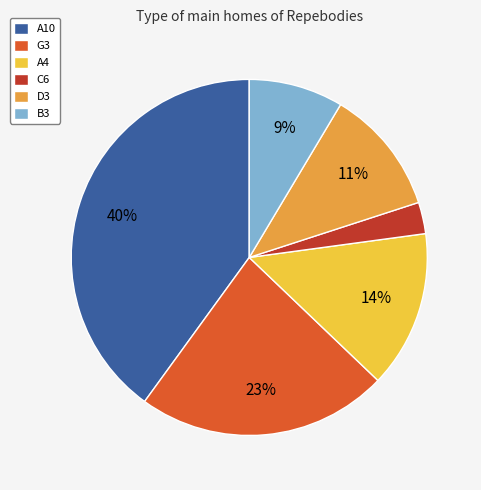

What is the smallest slice in the pie chart?

C6